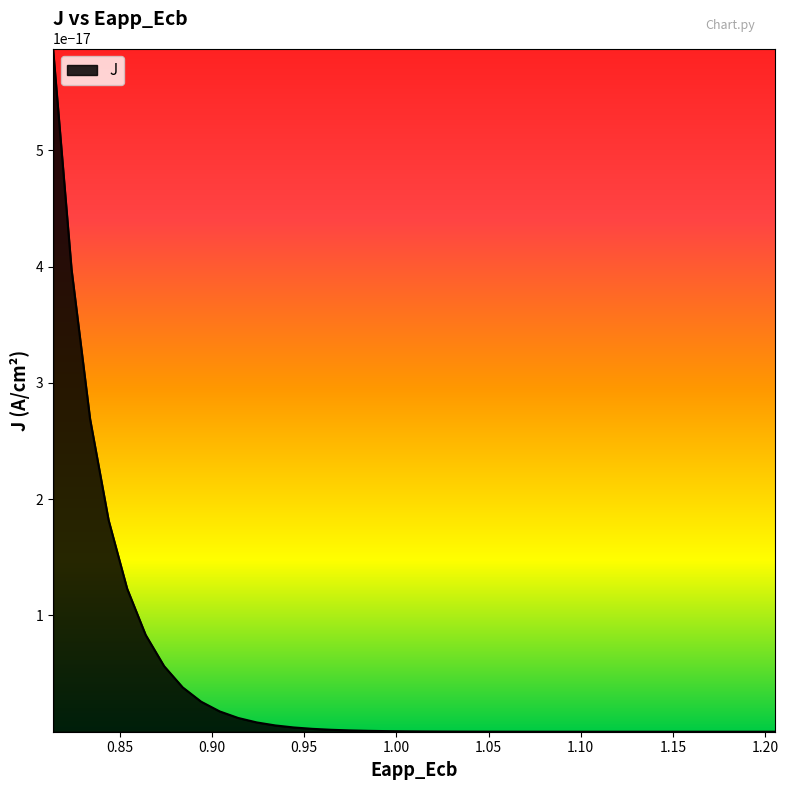

Reading left to right, transcribe all the data shown in this chart.

x: 0=1.2	1=1.2	2=1.2	3=1.2	4=1.2	5=1.2	6=1.1	7=1.1	8=1.1	9=1.1	10=1.1	11=1.1	12=1.1	13=1.1	14=1.1	15=1.1	16=1.0	17=1.0	18=1.0	19=1.0	20=1.0	21=1.0	22=1.0	23=1.0	24=1.0	25=1.0	26=0.9	27=0.9	28=0.9	29=0.9	30=0.9	31=0.9	32=0.9	33=0.9	34=0.9	35=0.9	36=0.8	37=0.8	38=0.8	39=0.8
y: 0=0.0	1=0.0	2=0.0	3=0.0	4=0.0	5=0.0	6=0.0	7=0.0	8=0.0	9=0.0	10=0.0	11=0.0	12=0.0	13=0.0	14=0.0	15=0.0	16=0.0	17=0.0	18=0.0	19=0.0	20=0.0	21=0.0	22=0.0	23=0.0	24=0.0	25=0.0	26=0.0	27=0.0	28=0.0	29=0.0	30=0.0	31=0.0	32=0.0	33=0.0	34=0.0	35=0.0	36=0.0	37=0.0	38=0.0	39=0.0